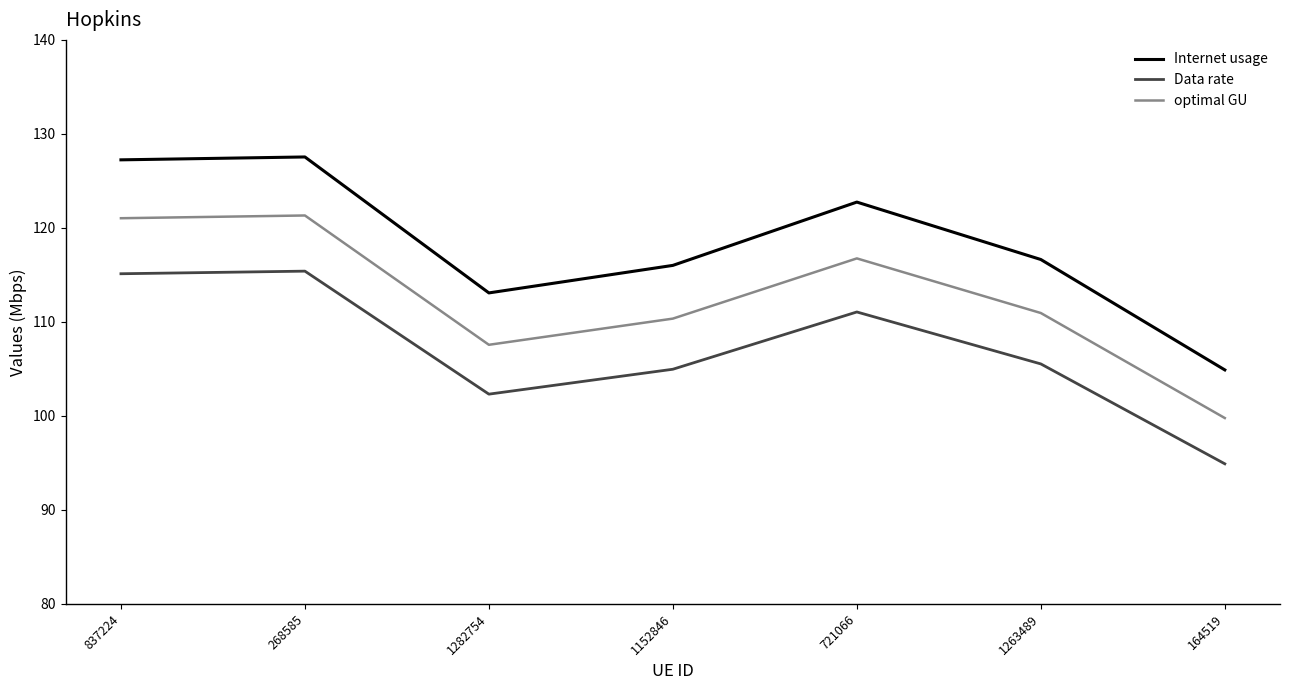

What position from the left is 1282754?

3